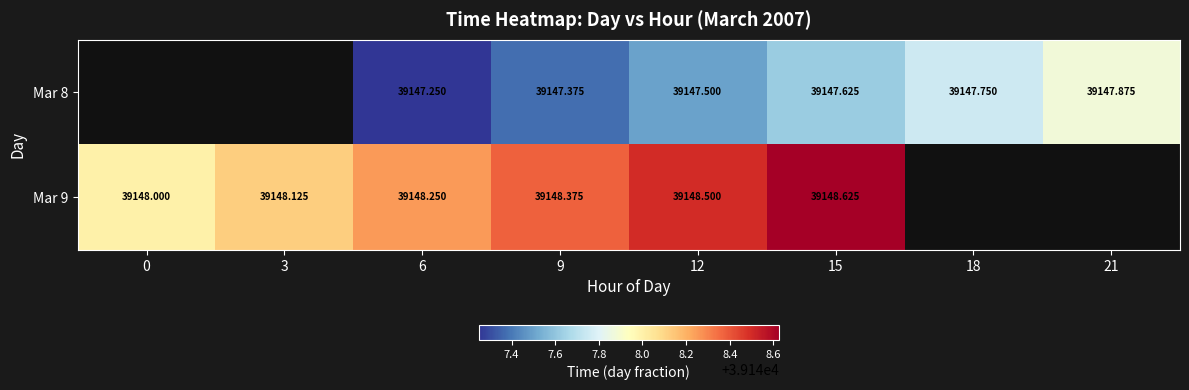

Is it true that Mar 8 equals 14439.6 at 9?

False